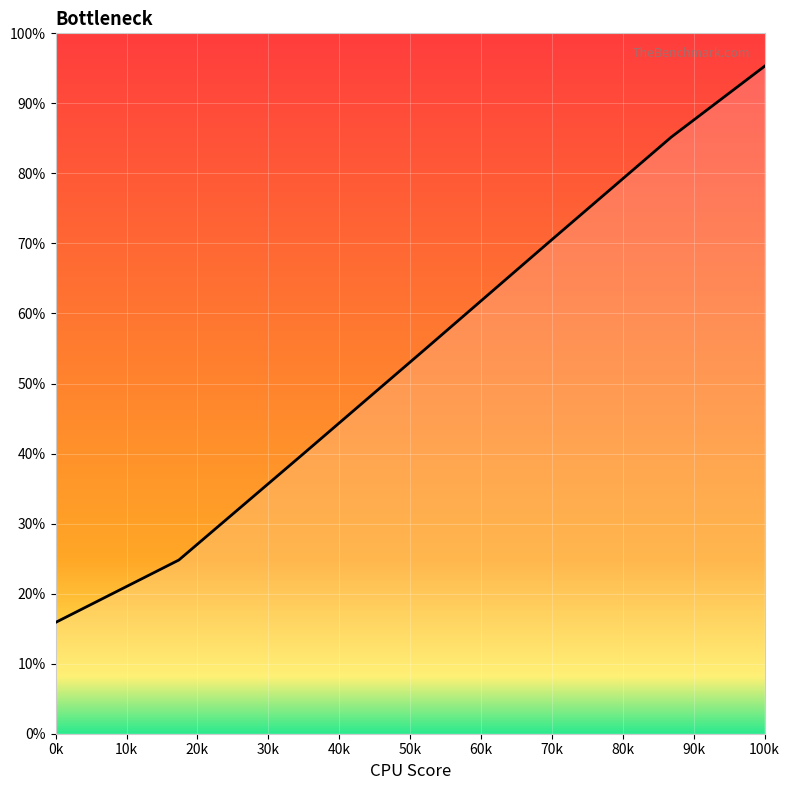

Which label corresponds to the largest value in the chart?

100k